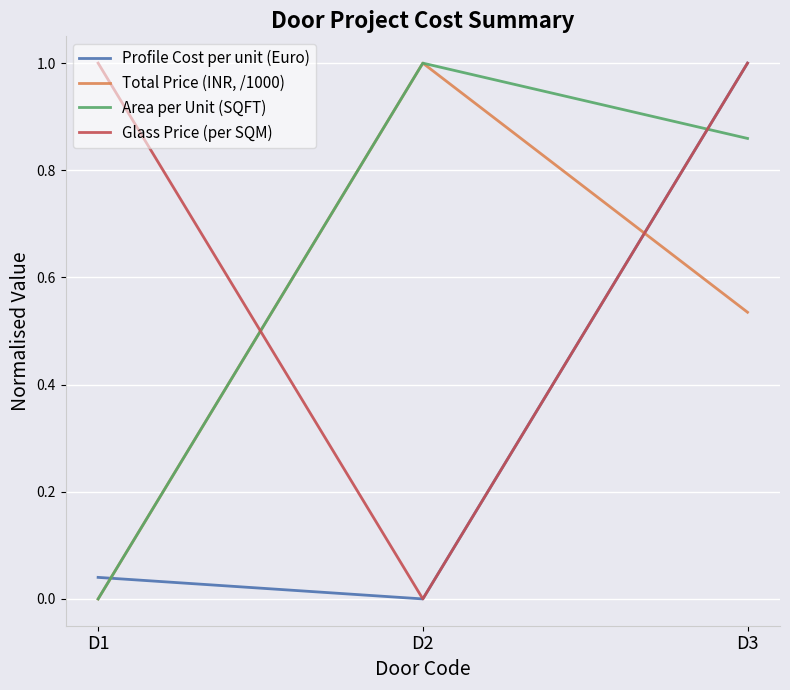

Rank the series by their maximum value, from highest to lowest.

Total Price (INR, /1000), Profile Cost per unit (Euro), Glass Price (per SQM), Area per Unit (SQFT)